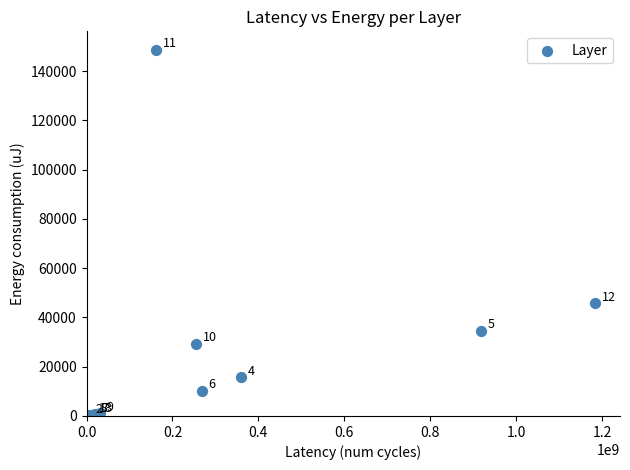

What Y value in the scatter plot is closest to 74478?

45740.4